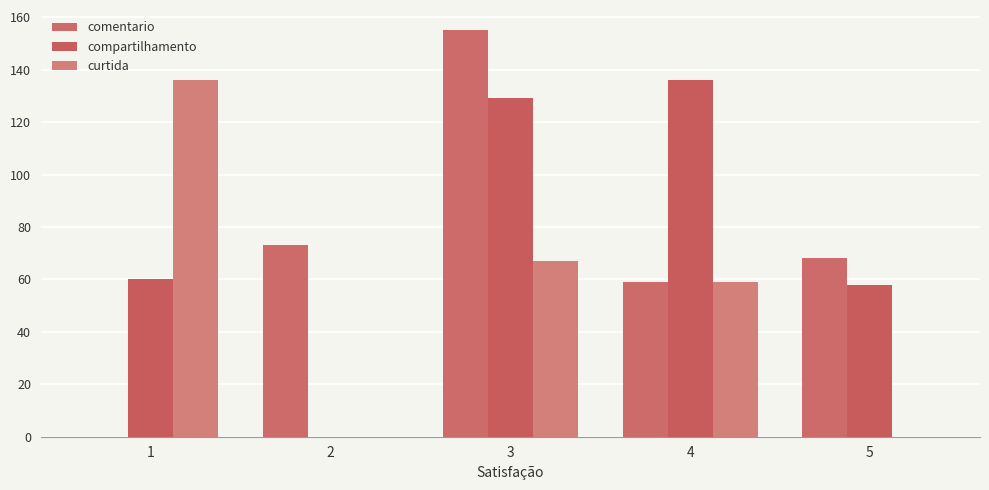

Which series has the widest spread of values?

comentario